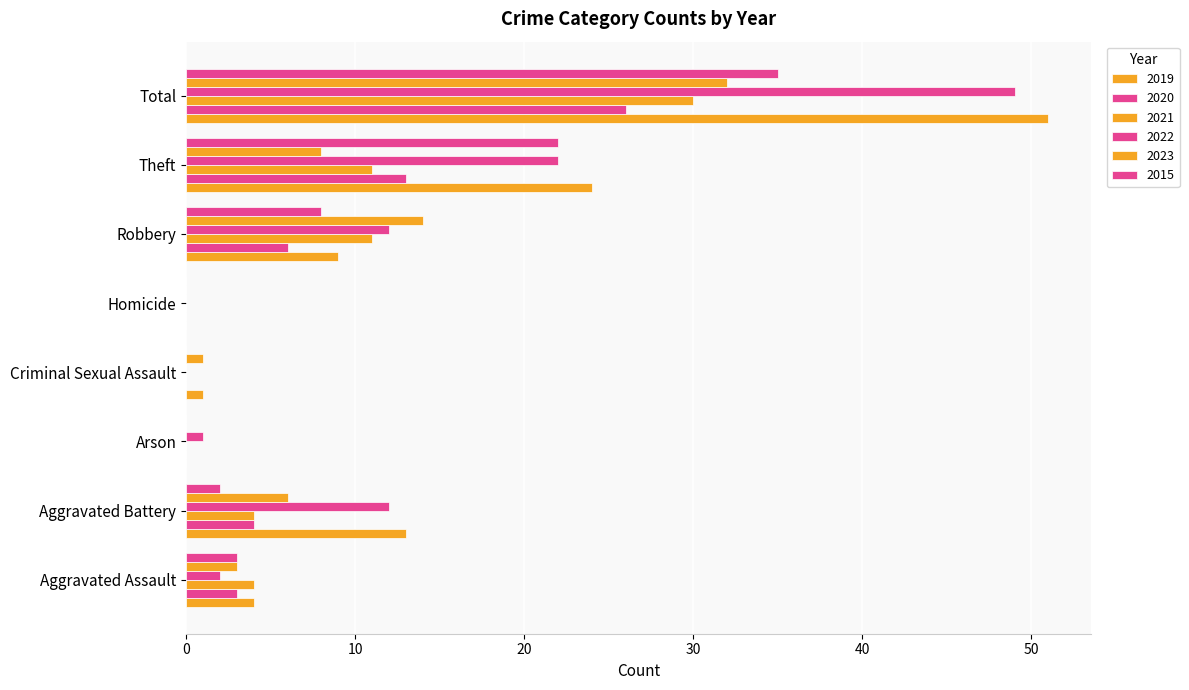

What position from the left is Criminal Sexual Assault?

4